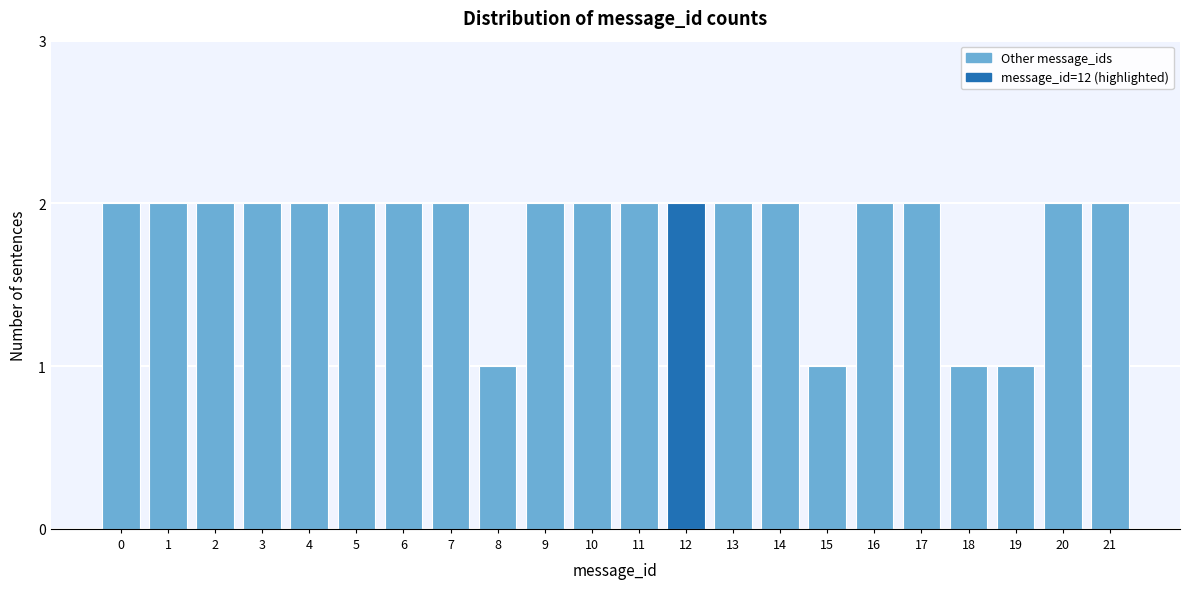

Reading left to right, what are all the values shown in this chart?

0=2	1=2	2=2	3=2	4=2	5=2	6=2	7=2	8=1	9=2	10=2	11=2	12=2	13=2	14=2	15=1	16=2	17=2	18=1	19=1	20=2	21=2